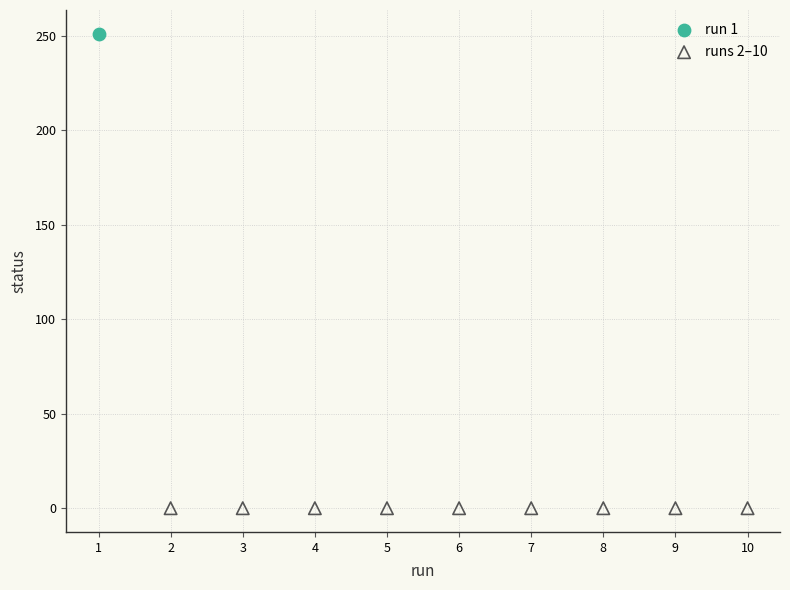

Which series contains the lowest Y value?

runs 2–10